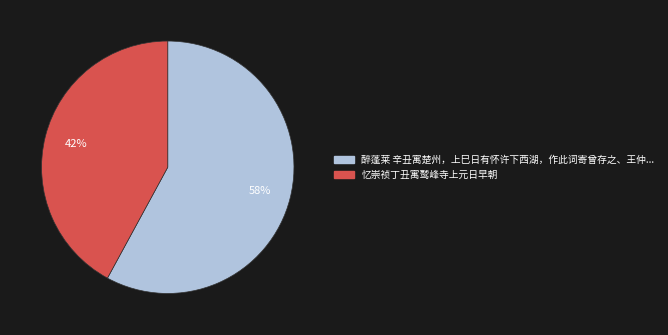

Is there a majority slice in this chart?

Yes